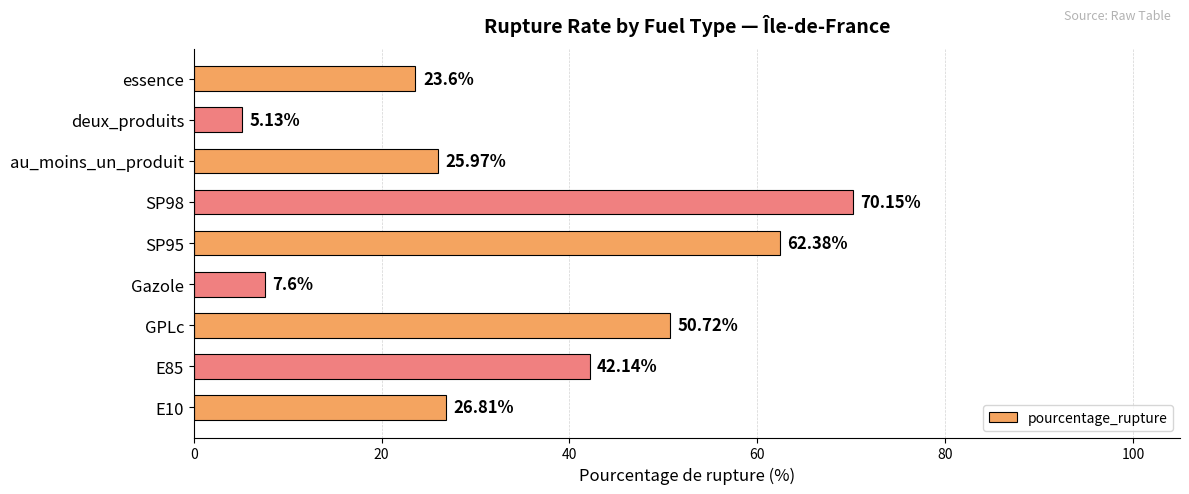

How many values are below 26?

4